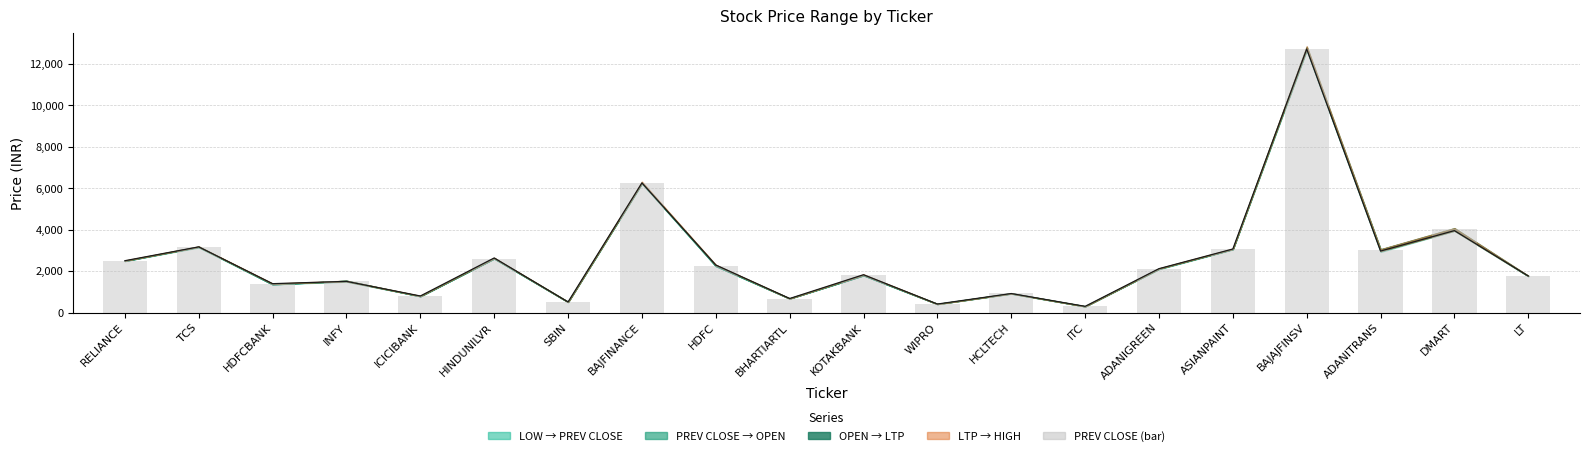

True or false: the data shows 5395.6 at ASIANPAINT.

False